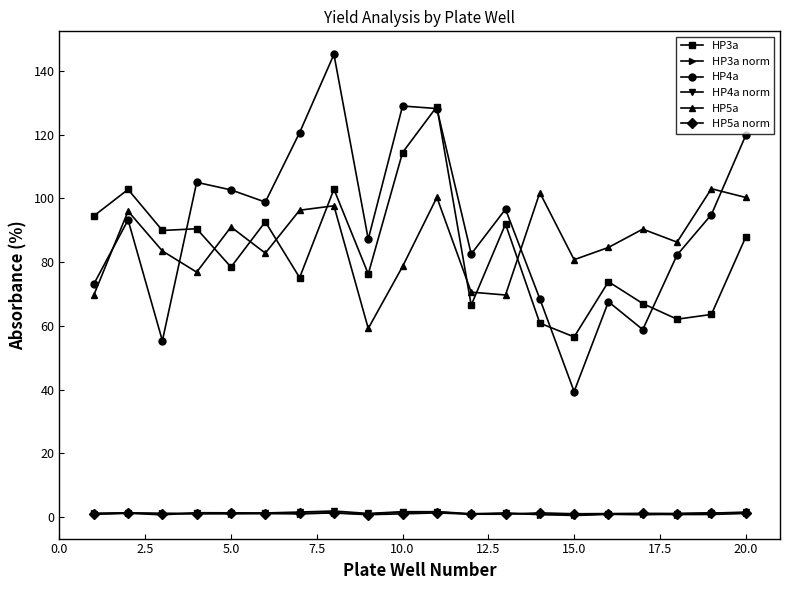

What is the maximum value for HP4a?

145.2